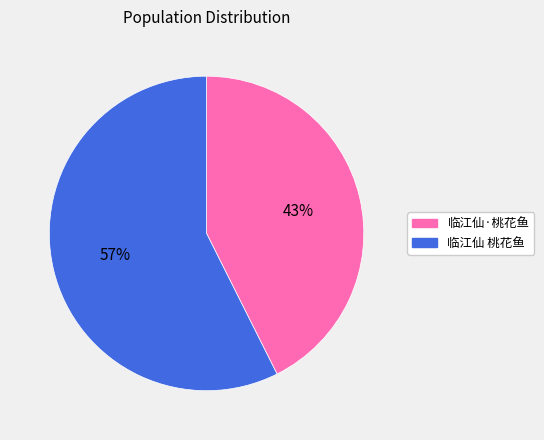

Does any single category account for the majority?

Yes